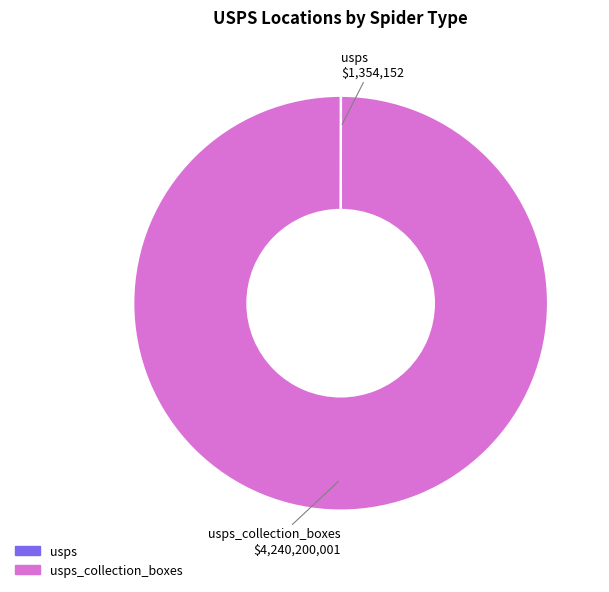

Is there any slice that represents more than half of the pie?

Yes